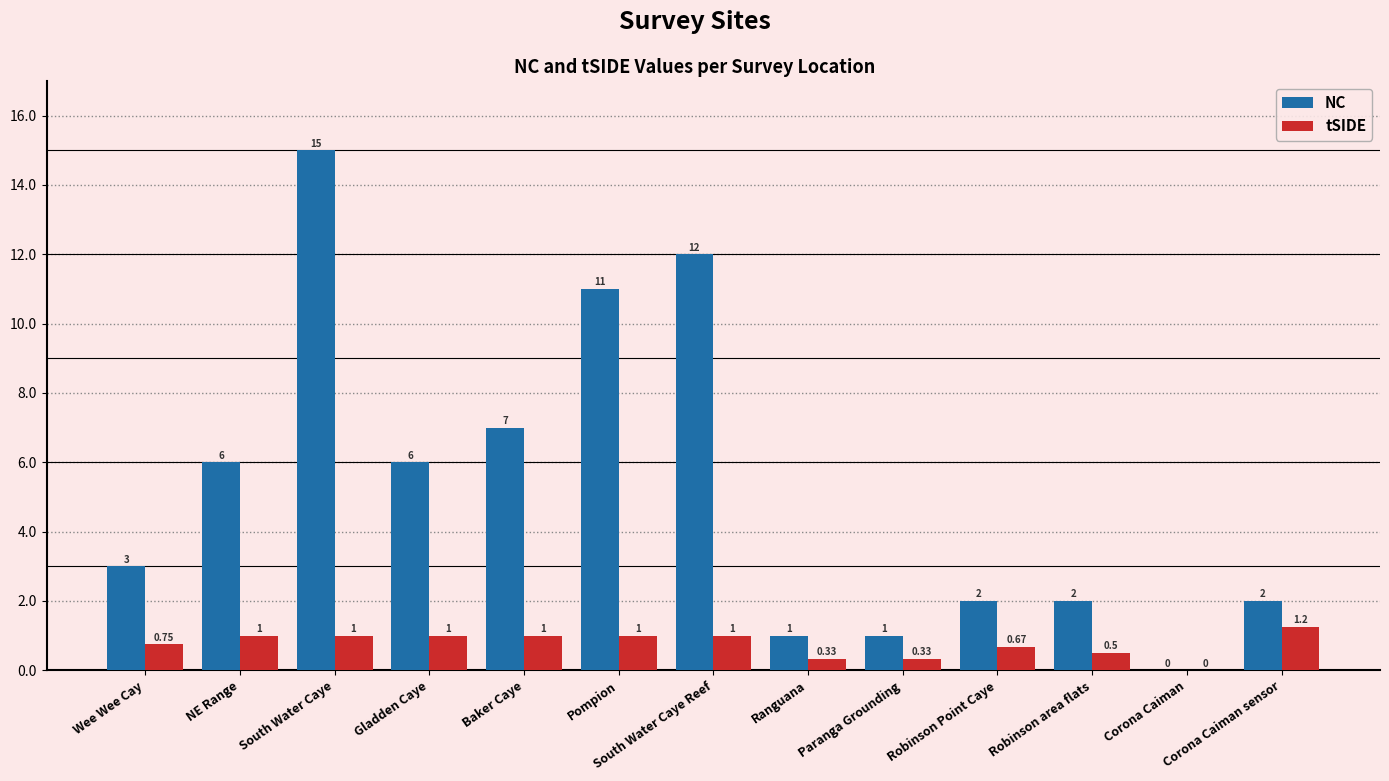

Where is NC nearest to the value 7?

Baker Caye